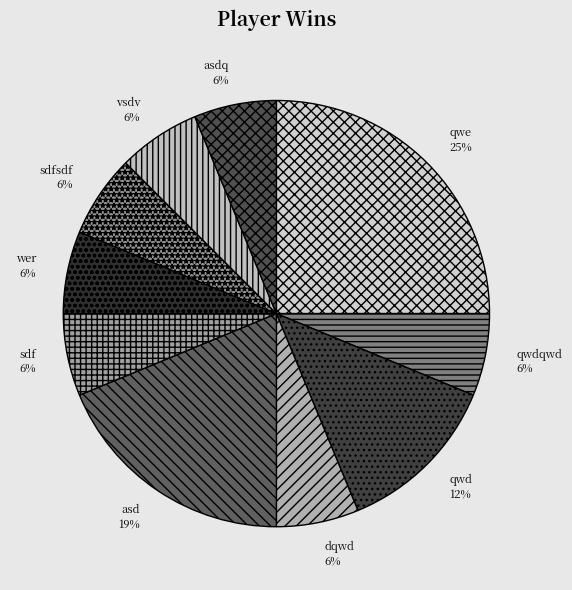

Is it true that qwd is 12% of the pie?

True